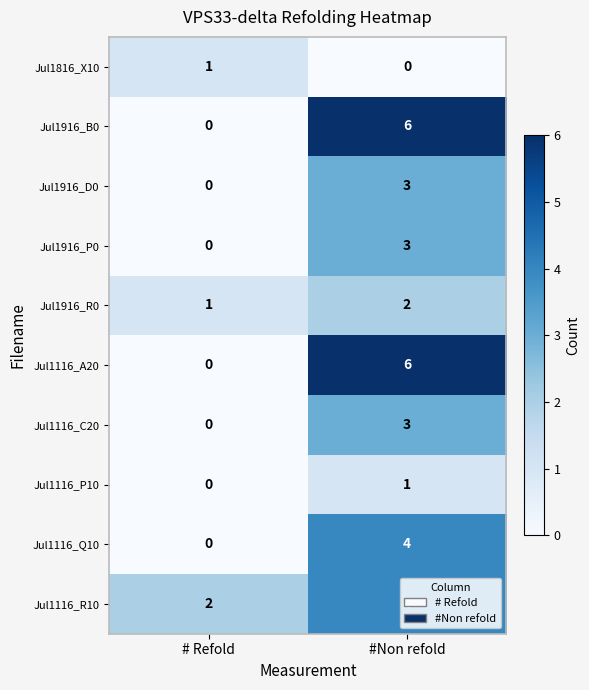

What is the approximate value of Jul1116_A20 at #Non refold?

6